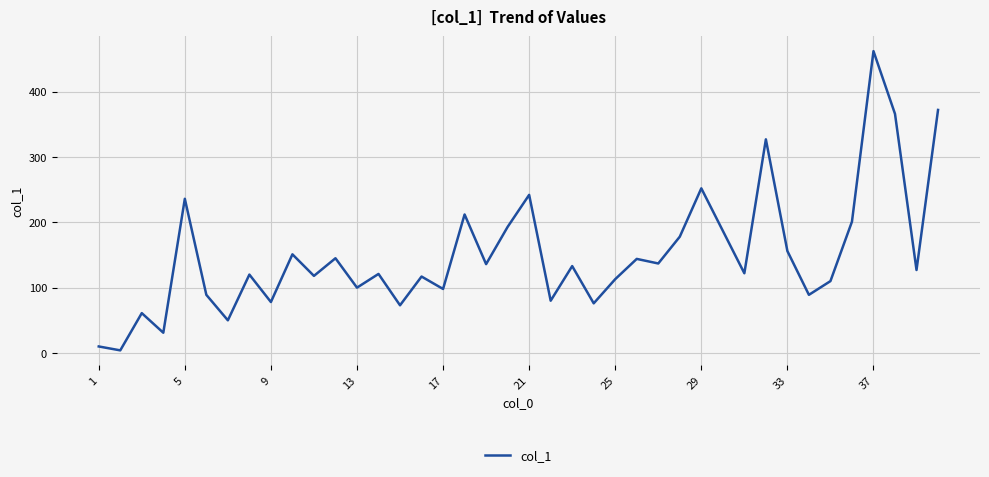

Which label corresponds to the largest value in the chart?

37